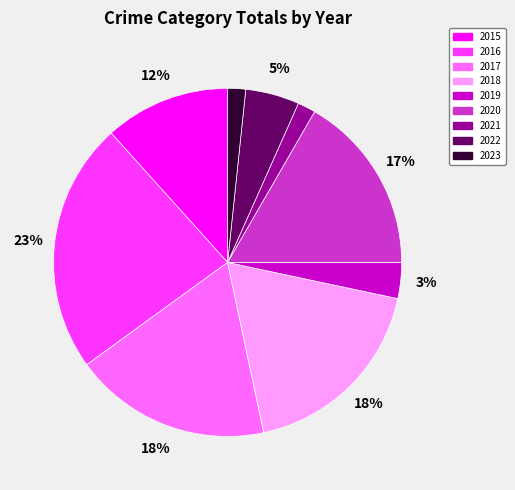

The 2016 slice represents 23% of the pie. True or false?

True